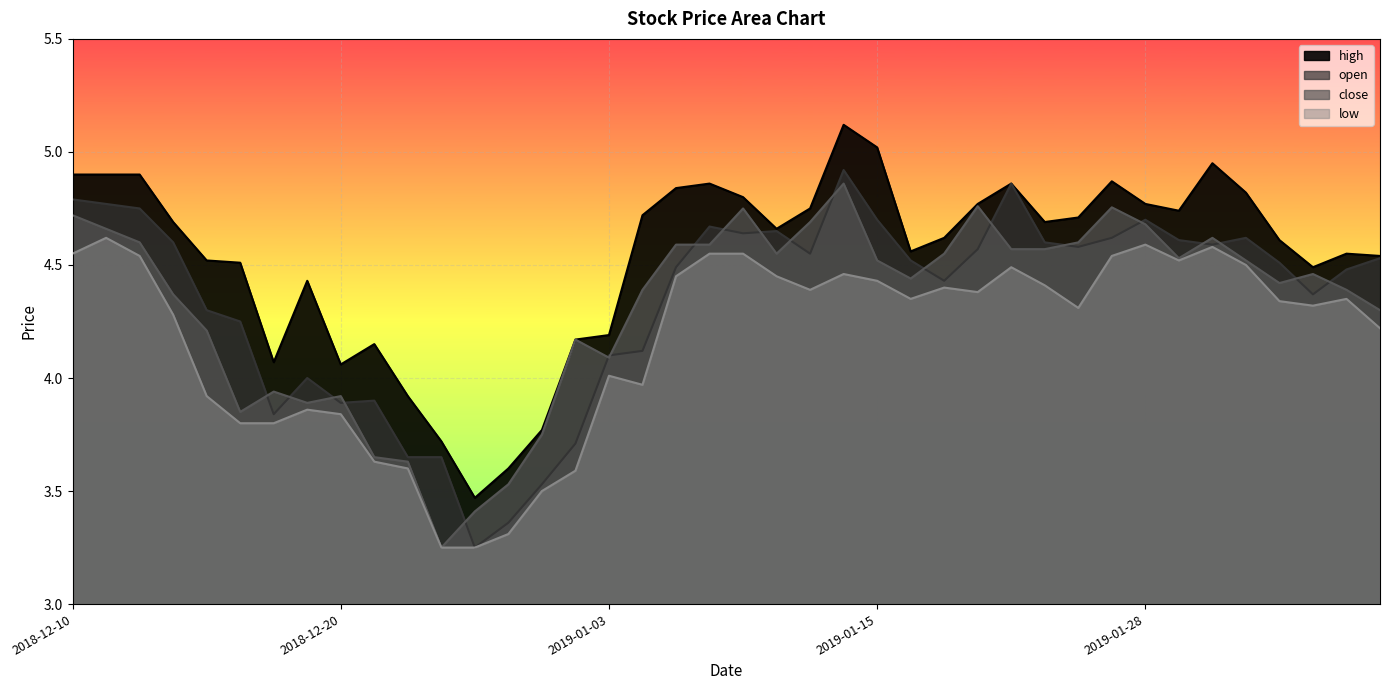

True or false: close has a value of 4.6 at 2019-01-07.

True